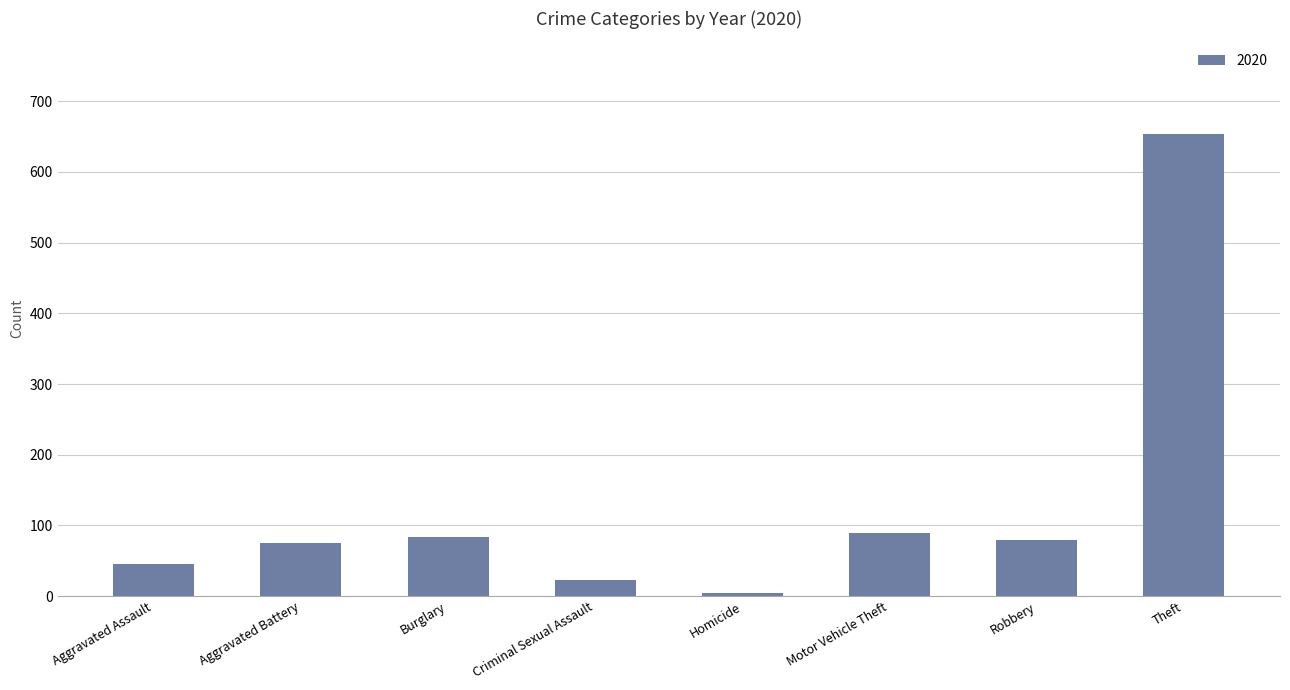

True or false: the data shows 55 at Motor Vehicle Theft.

False